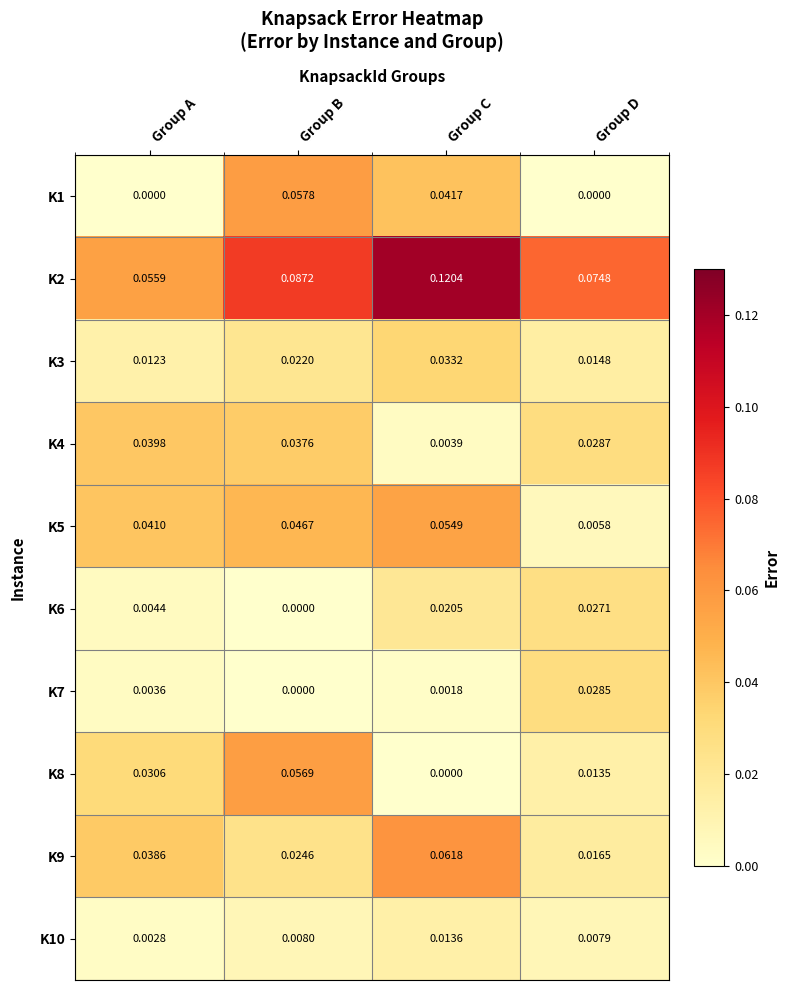

List the labels in order of K7 value, largest first.

Group D, Group A, Group C, Group B